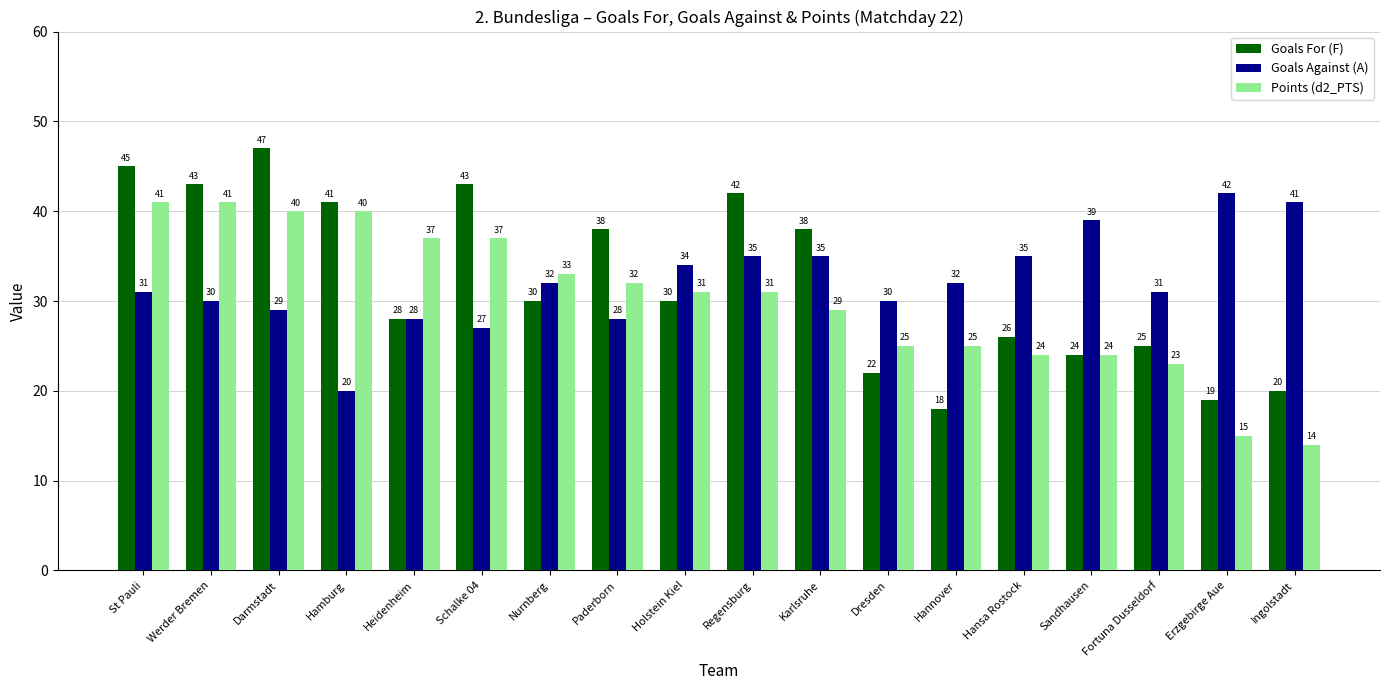

What is the total value across all series at Schalke 04?

107